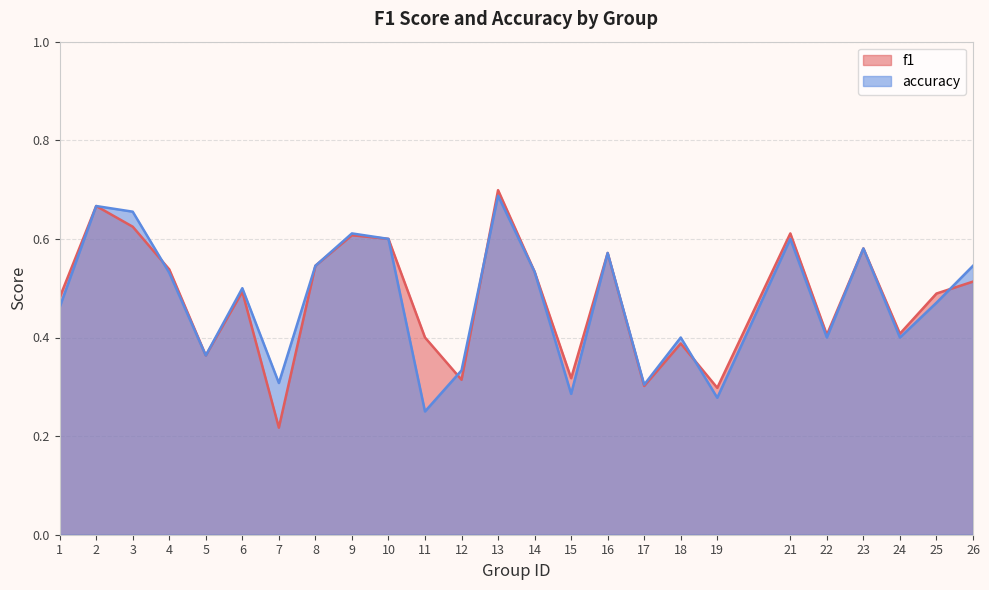

What is the value of the f1 point at the 7th from the left?

0.2